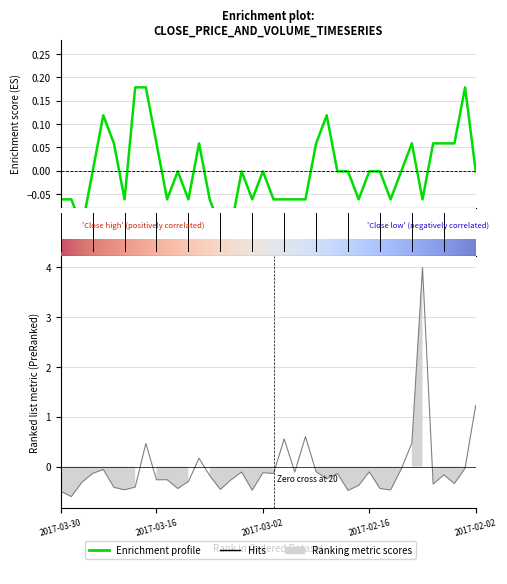

Is it true that Close equals -0.0 at 2017-02-28?

False